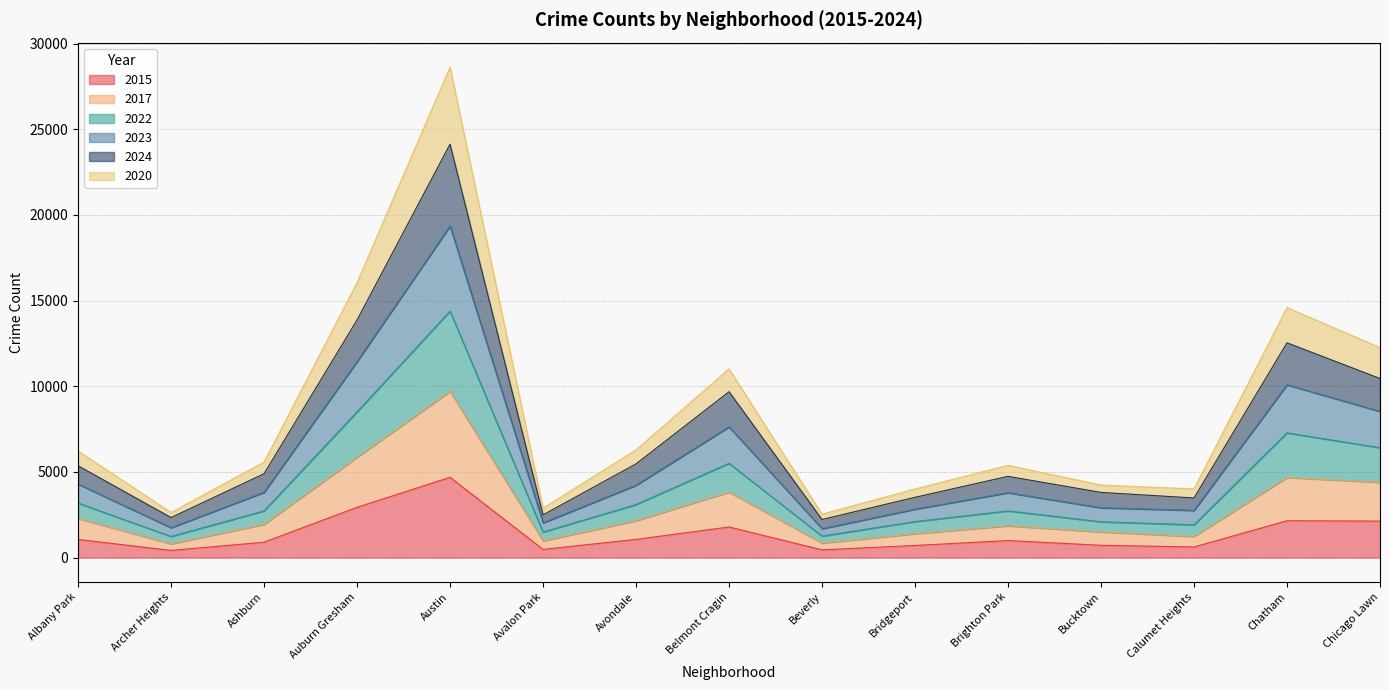

What are all the series names shown in the legend?

2015, 2017, 2022, 2023, 2024, 2020